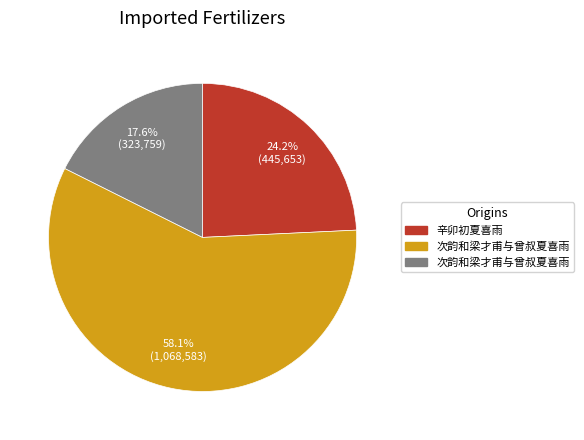

Is there a majority slice in this chart?

Yes